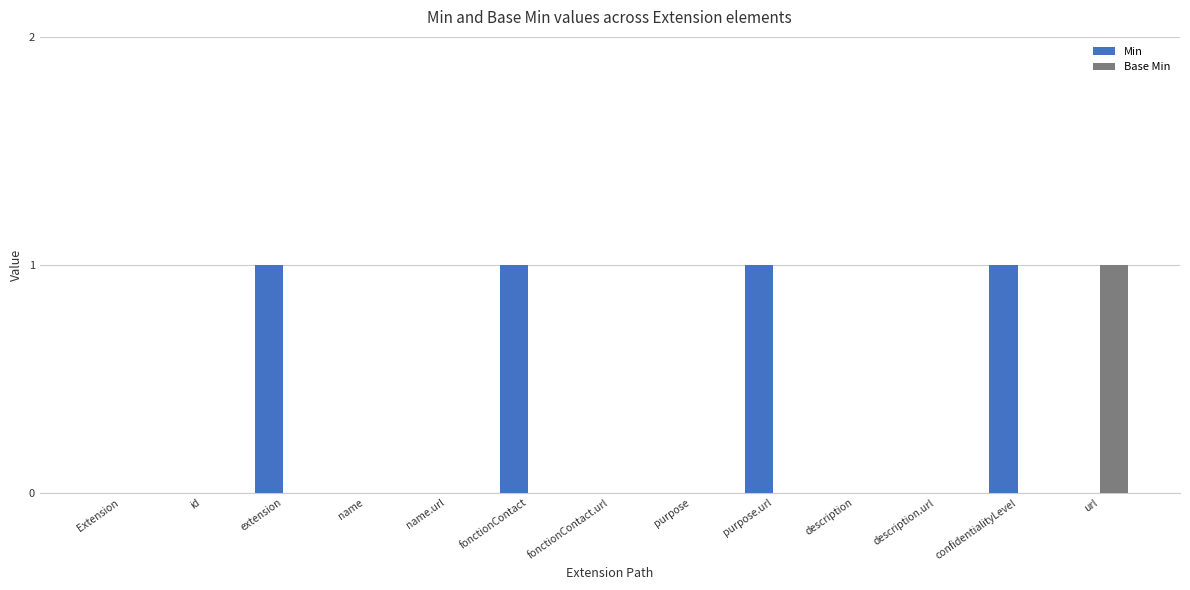

What is the greatest value displayed?

1